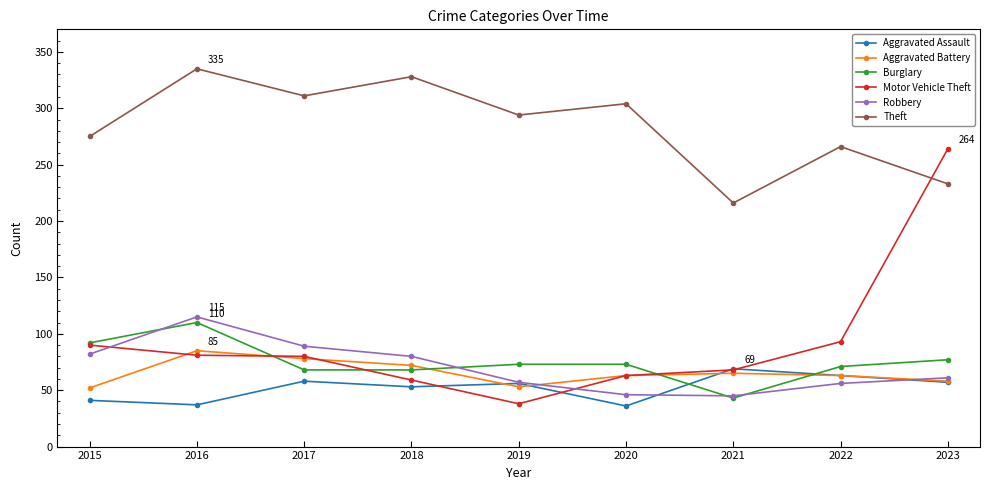

Where is Aggravated Assault nearest to the value 52?

2018